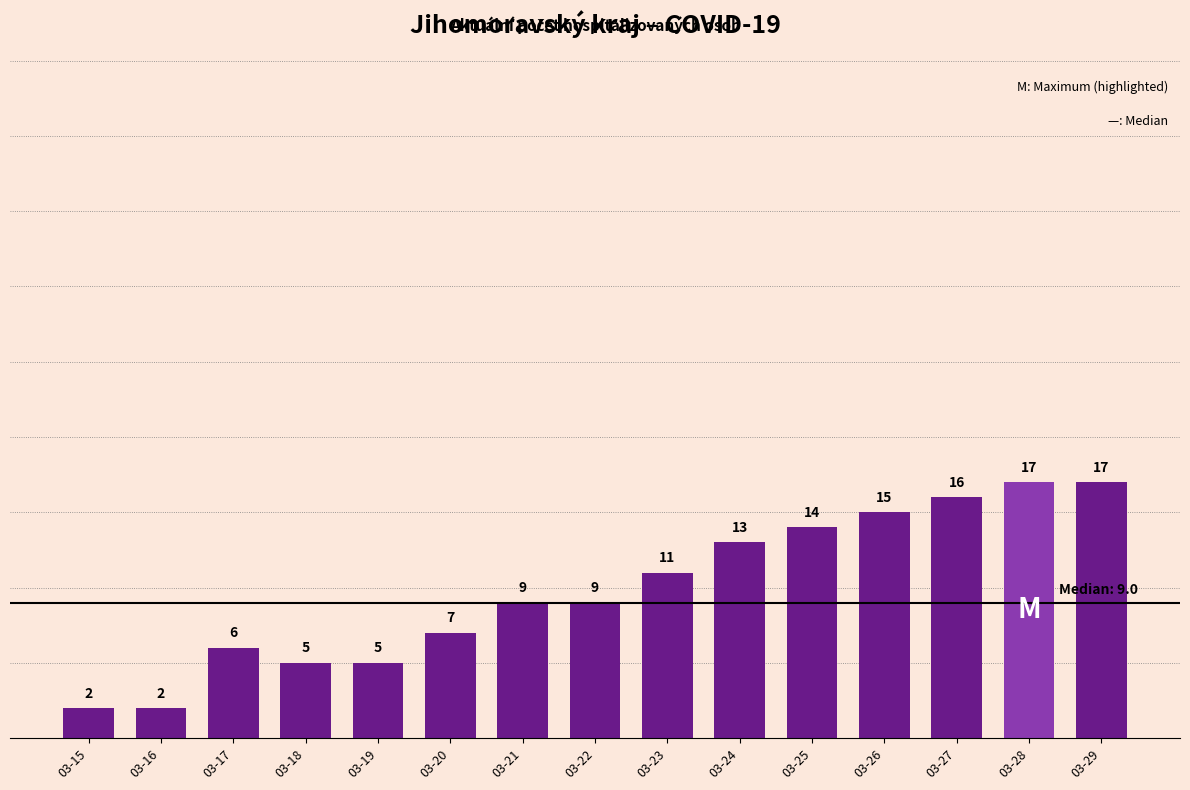

What is the approximate value at 03-22?

9